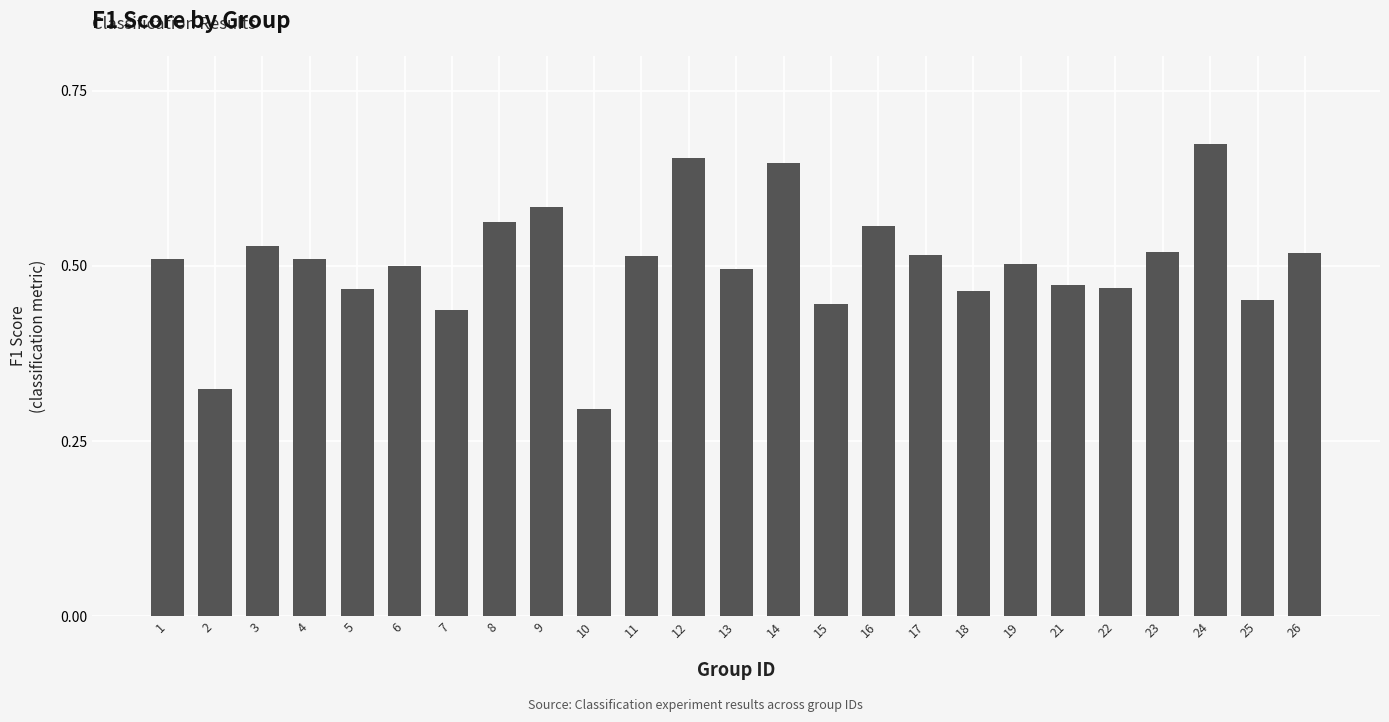

Which has a higher value, 13 or 25?

13